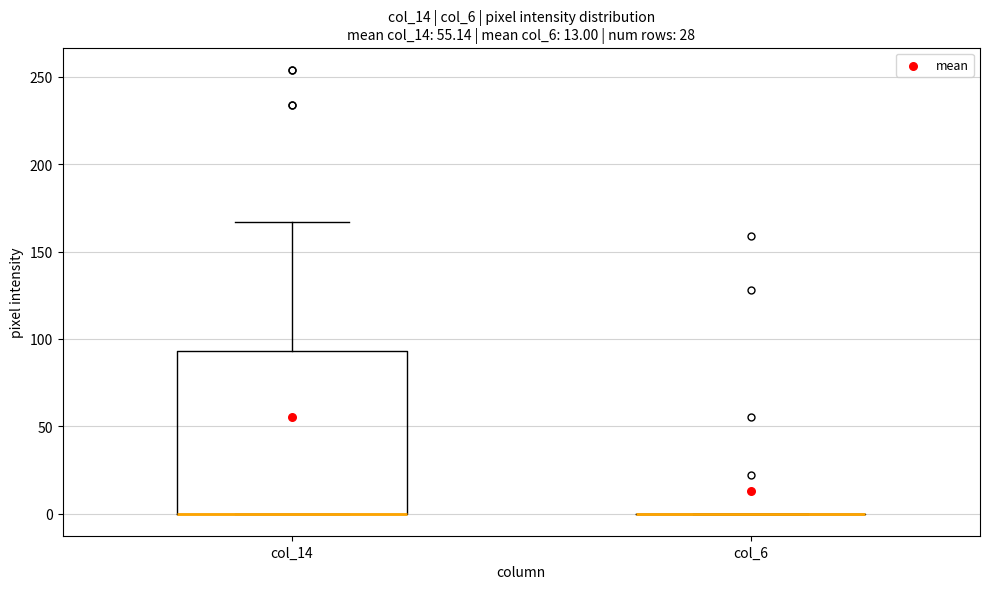

Where is the upper edge of the box for col_14 on the y-axis? The values are not printed on the chart, so give them approximately, as read against the axis.

95